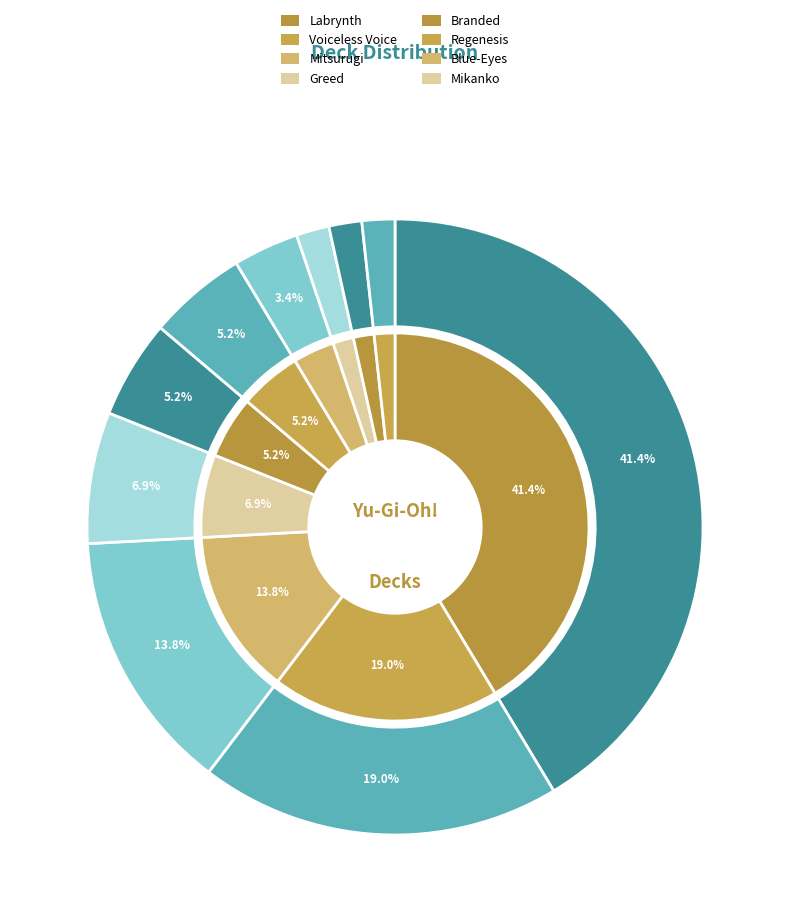

What is the change in value from Branded to Mikanko?

-2